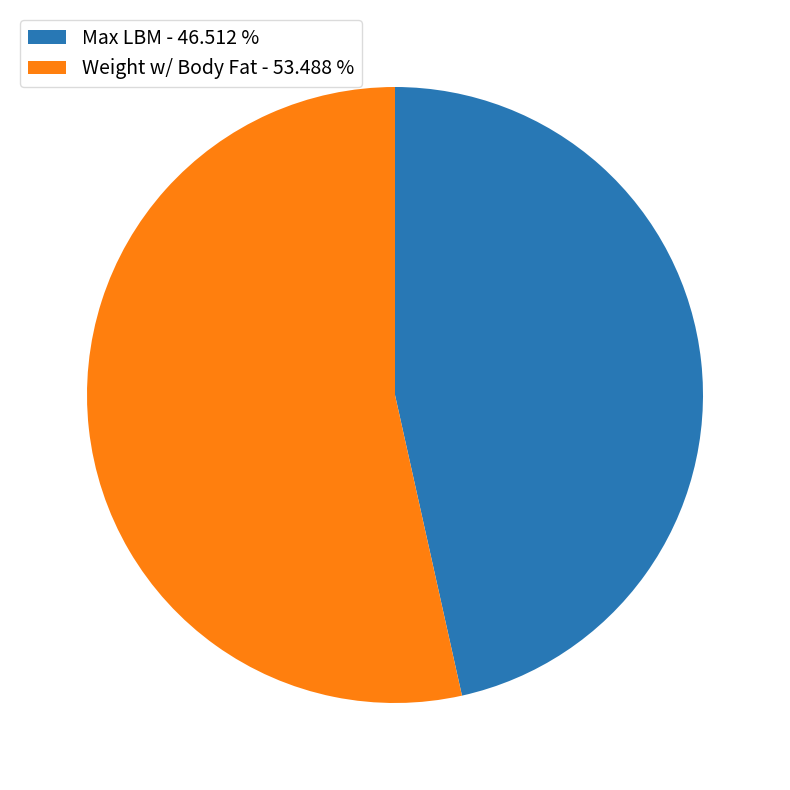

How many slices are in this pie chart?

2